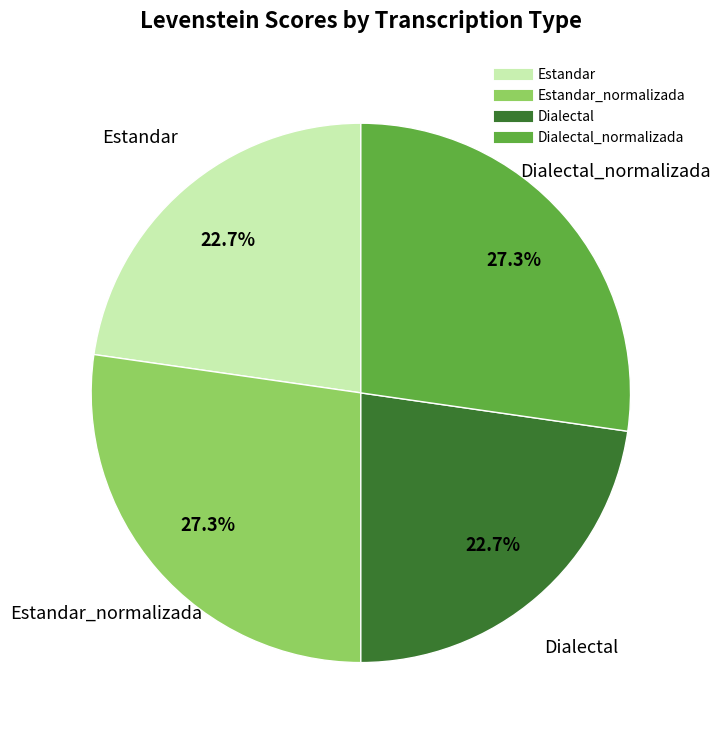

Is there any slice that represents more than half of the pie?

No